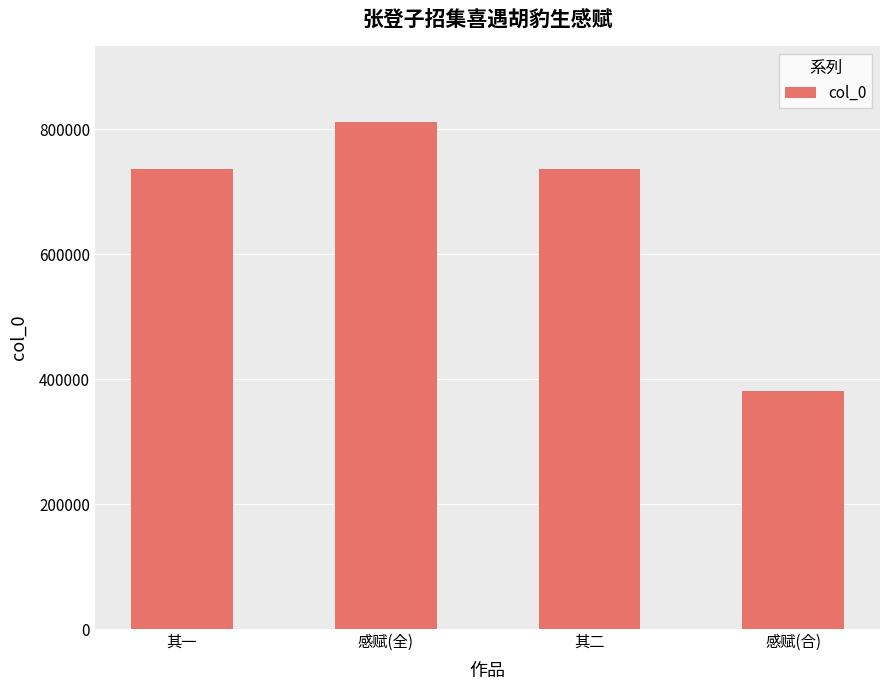

At which category does the chart reach its peak across all series?

感赋(全)